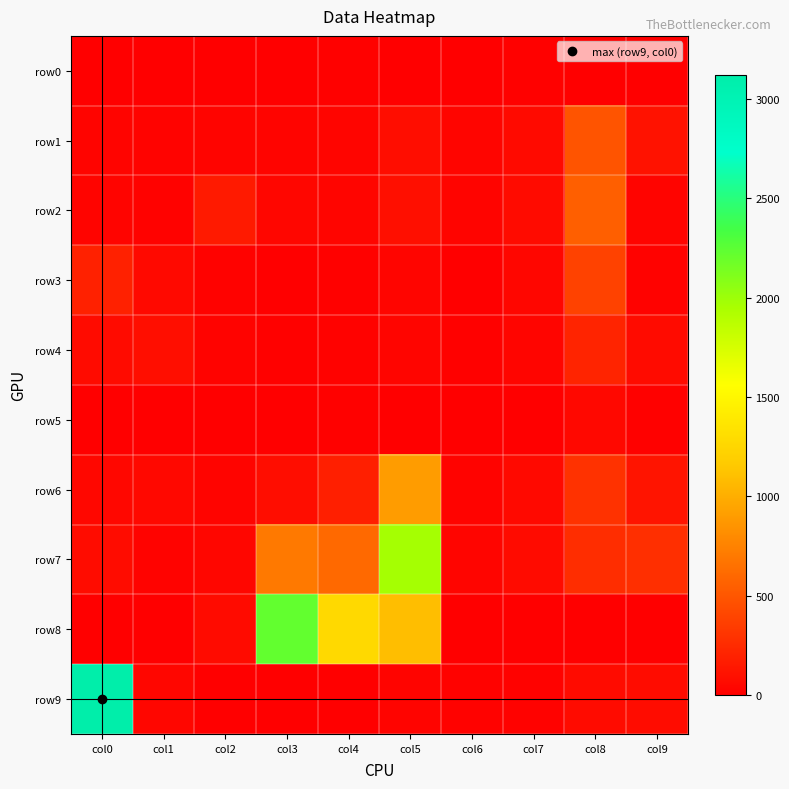

Reading right to left, extract all data points from this chart.

row0: col9=0	col8=0	col7=8	col6=0	col5=5	col4=8	col3=2	col2=0	col1=0	col0=0
row1: col9=104	col8=487	col7=61	col6=32	col5=80	col4=34	col3=26	col2=26	col1=22	col0=26
row2: col9=28	col8=554	col7=68	col6=25	col5=97	col4=32	col3=40	col2=156	col1=16	col0=29
row3: col9=17	col8=384	col7=41	col6=5	col5=32	col4=12	col3=4	col2=15	col1=58	col0=195
row4: col9=69	col8=211	col7=32	col6=10	col5=33	col4=14	col3=12	col2=24	col1=87	col0=71
row5: col9=12	col8=49	col7=2	col6=0	col5=6	col4=10	col3=0	col2=6	col1=0	col0=0
row6: col9=116	col8=292	col7=60	col6=23	col5=901	col4=185	col3=81	col2=27	col1=50	col0=45
row7: col9=278	col8=265	col7=72	col6=32	col5=1968	col4=609	col3=698	col2=42	col1=24	col0=74
row8: col9=0	col8=0	col7=0	col6=0	col5=1093	col4=1275	col3=2219	col2=72	col1=0	col0=0
row9: col9=79	col8=73	col7=16	col6=18	col5=29	col4=3	col3=0	col2=0	col1=40	col0=3121